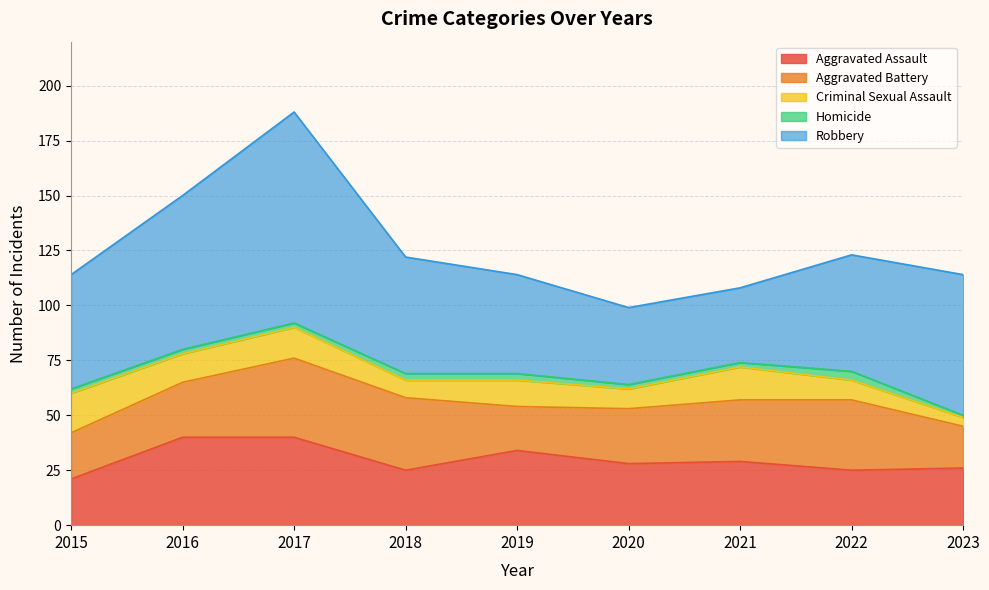

What is the difference between the second highest and minimum values in the Homicide series?

2